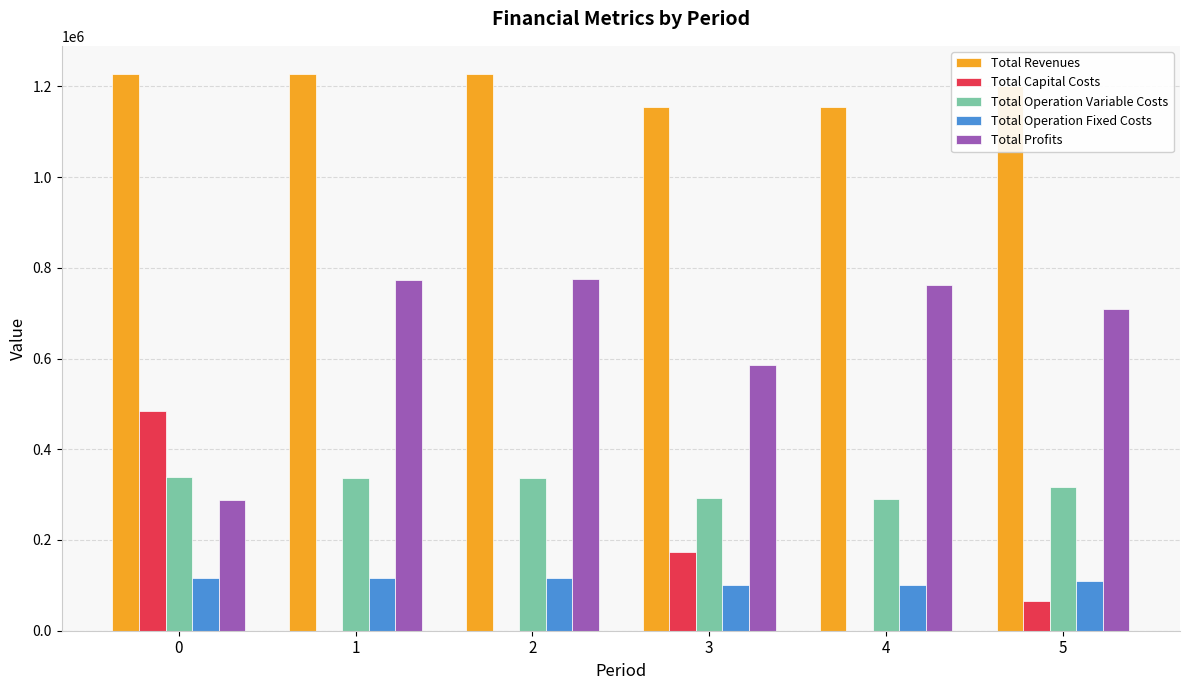

Count the number of categories in the chart.

6